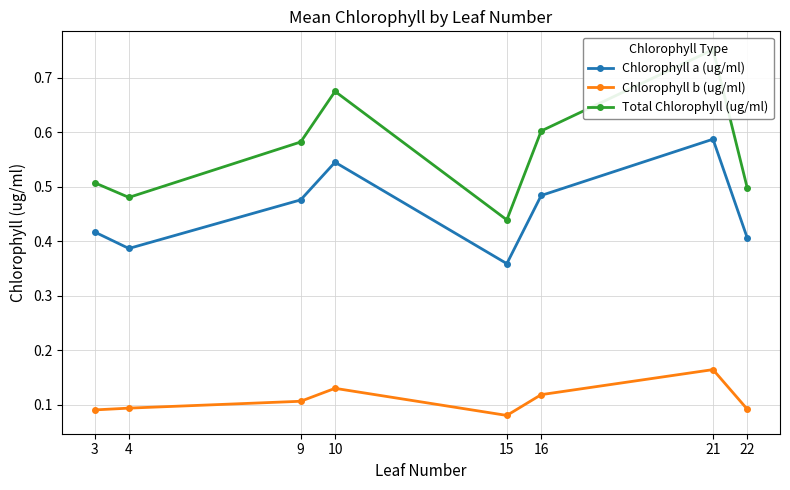

True or false: Chlorophyll b (ug/ml) has a value of 0.2 at 22.

False